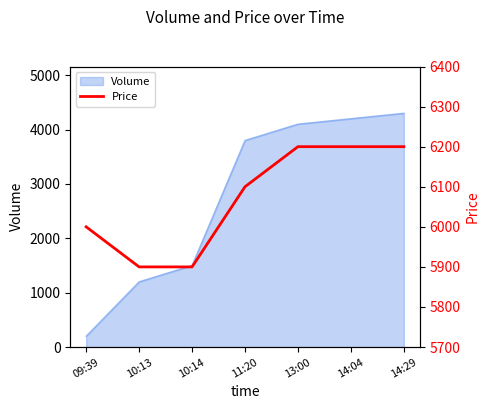

The value of Volume at 11:20 is 1467. True or false?

False